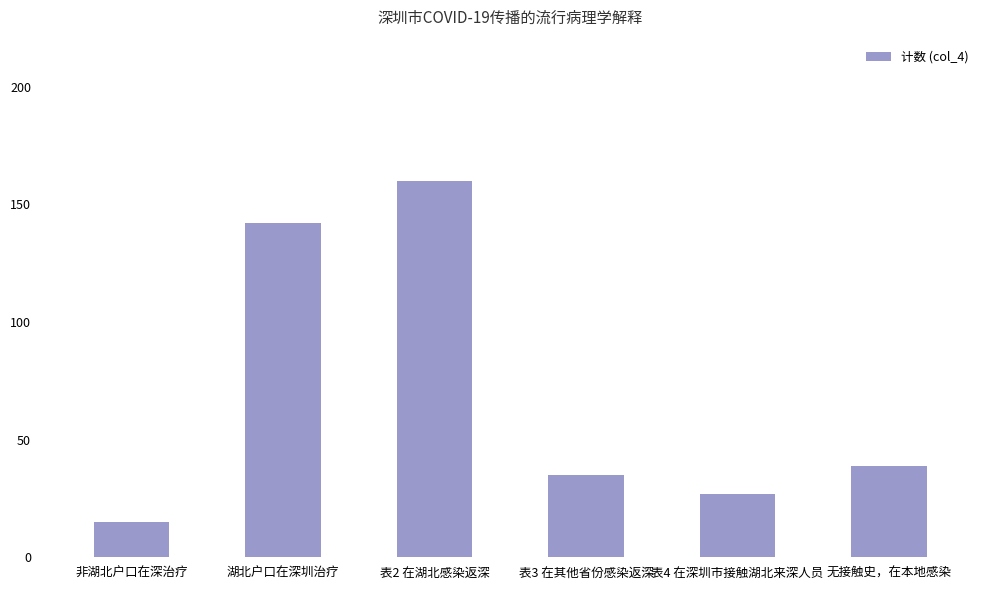

What is the label of the 3rd bar from the left?

表2 在湖北感染返深